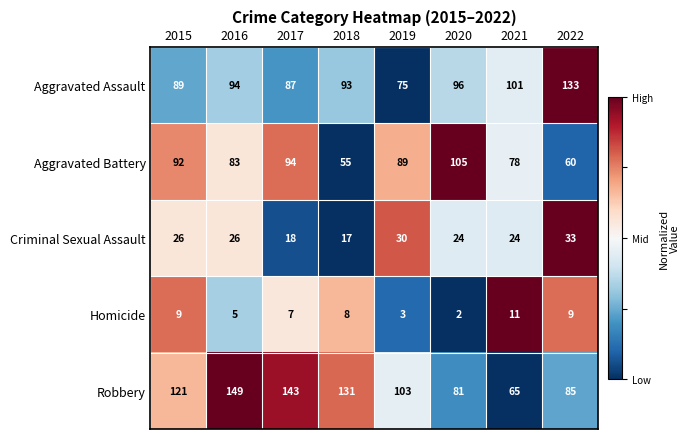

Which label corresponds to the largest value in the chart?

2016